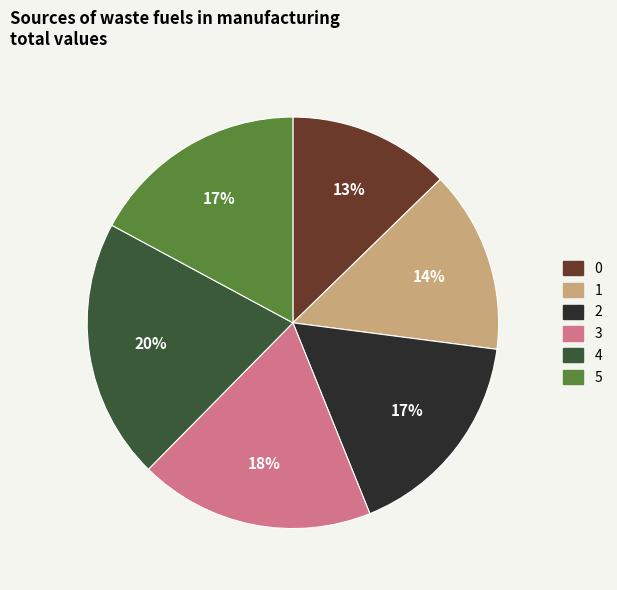

What percentage is the 0 slice, to the nearest percent?

13%